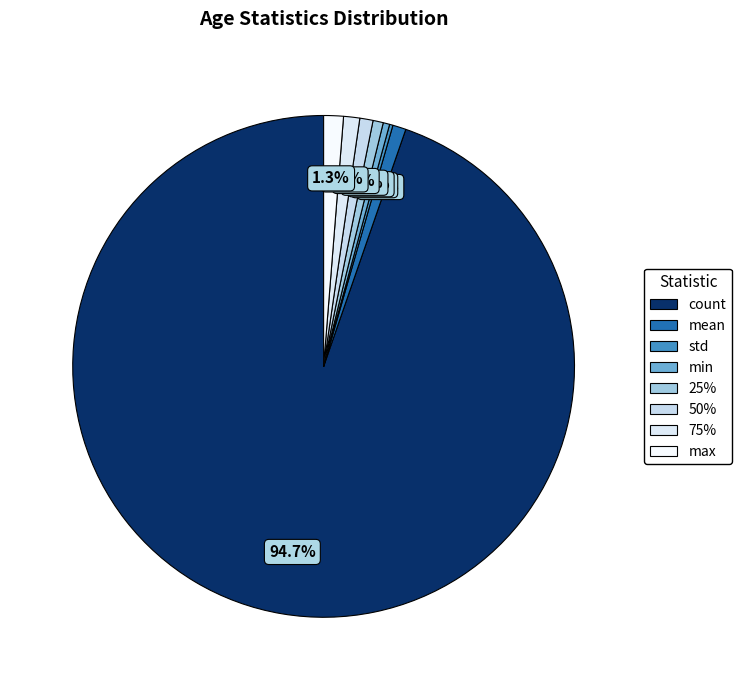

What percentage do 25% and min together represent?

1.1%